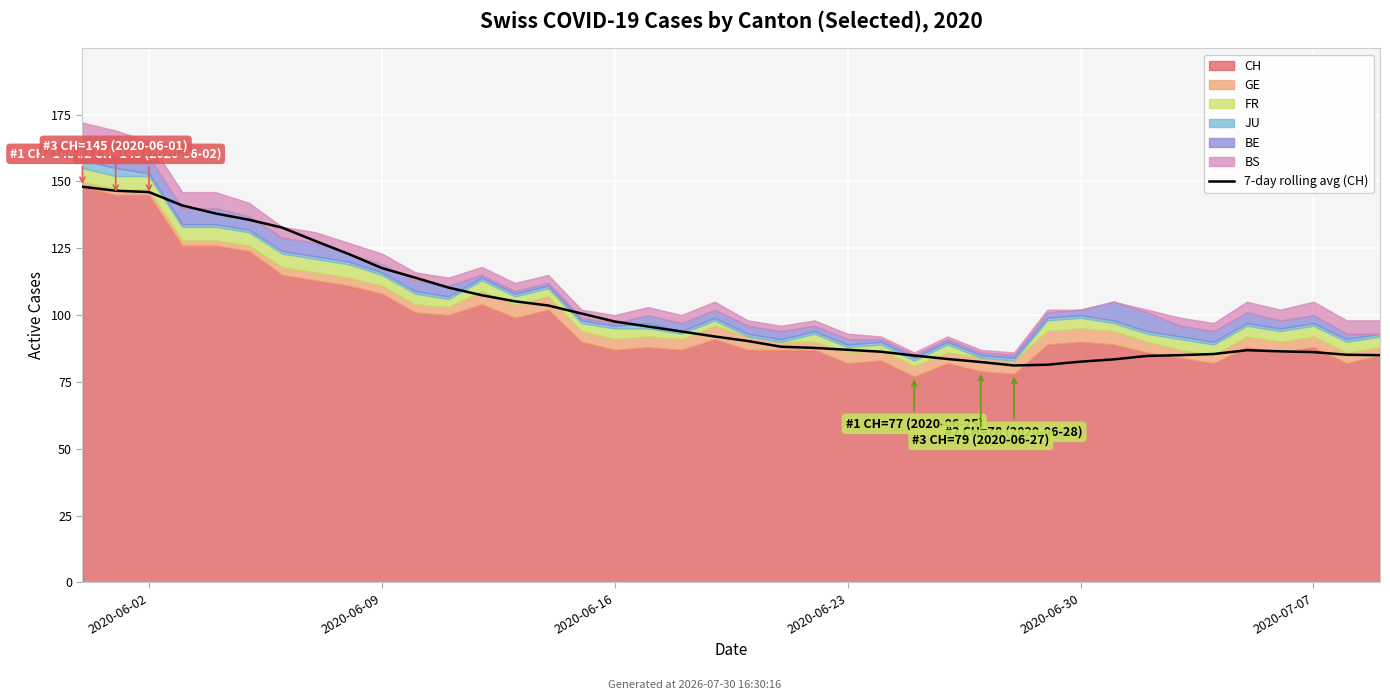

Count the number of values greater than 92.

19